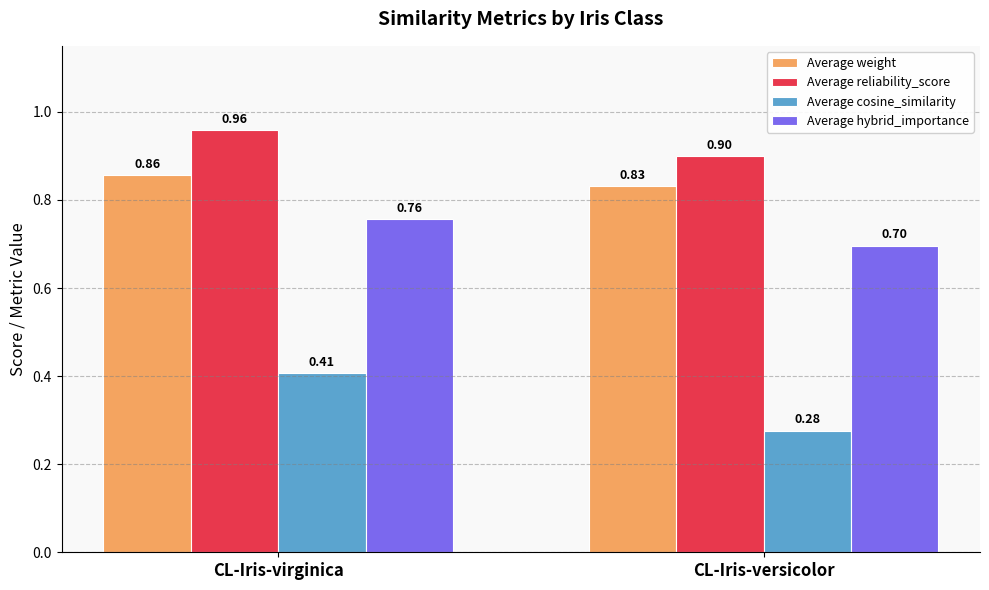

Are the bars grouped side by side (vs. stacked)?

Yes